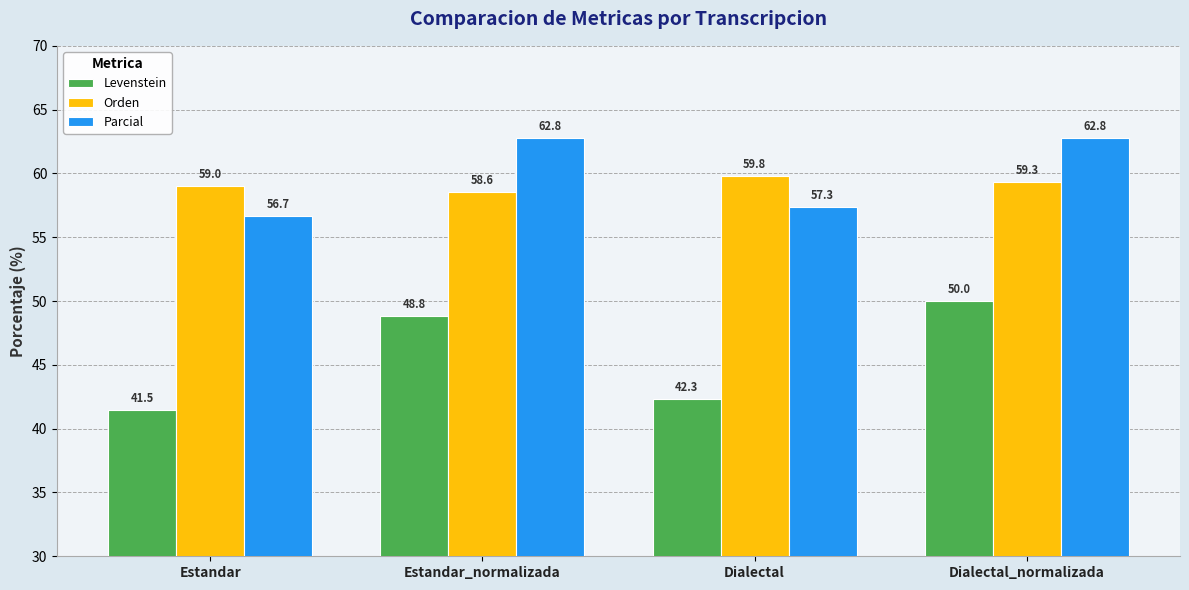

At how many categories does at least one series exceed 51?

4